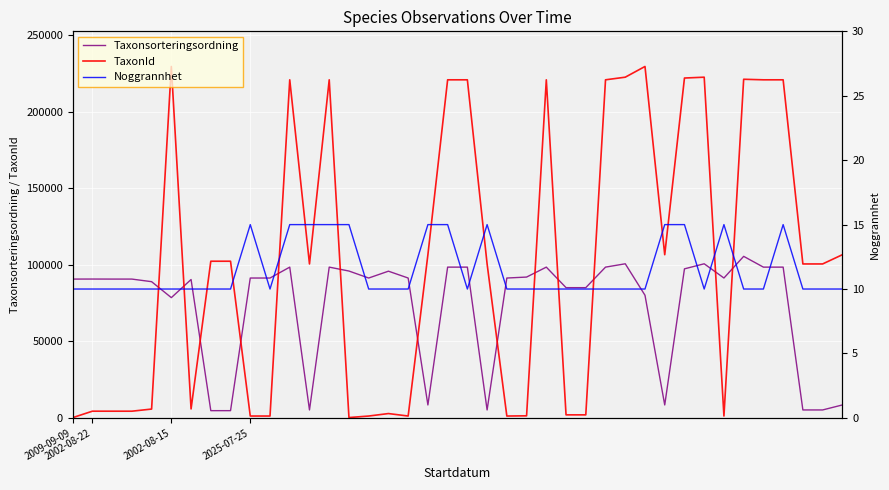

Reading right to left, extract all data points from this chart.

Taxonsorteringsordning: 8439	5177	5177	98450	98450	105488	91346	100632	97327	8439	80083	100632	98450	85042	85042	98450	91961	91332	5177	98450	98450	8439	91332	95802	91332	95898	98450	5177	98450	91332	91332	4717	4717	90366	78527	88953	90645	90645	90671	90642
TaxonId: 106554	100526	100526	220787	220787	221144	1204	222498	221945	106554	229497	222498	220787	1971	1971	220787	1339	1202	100526	220787	220787	106554	1202	2818	1202	210	220787	100526	220787	1202	1202	102306	102306	5836	229497	5754	4361	4361	4368	150
Noggrannhet: 10	10	10	15	10	10	15	10	15	15	10	10	10	10	10	10	10	10	15	10	15	15	10	10	10	15	15	15	15	10	15	10	10	10	10	10	10	10	10	10